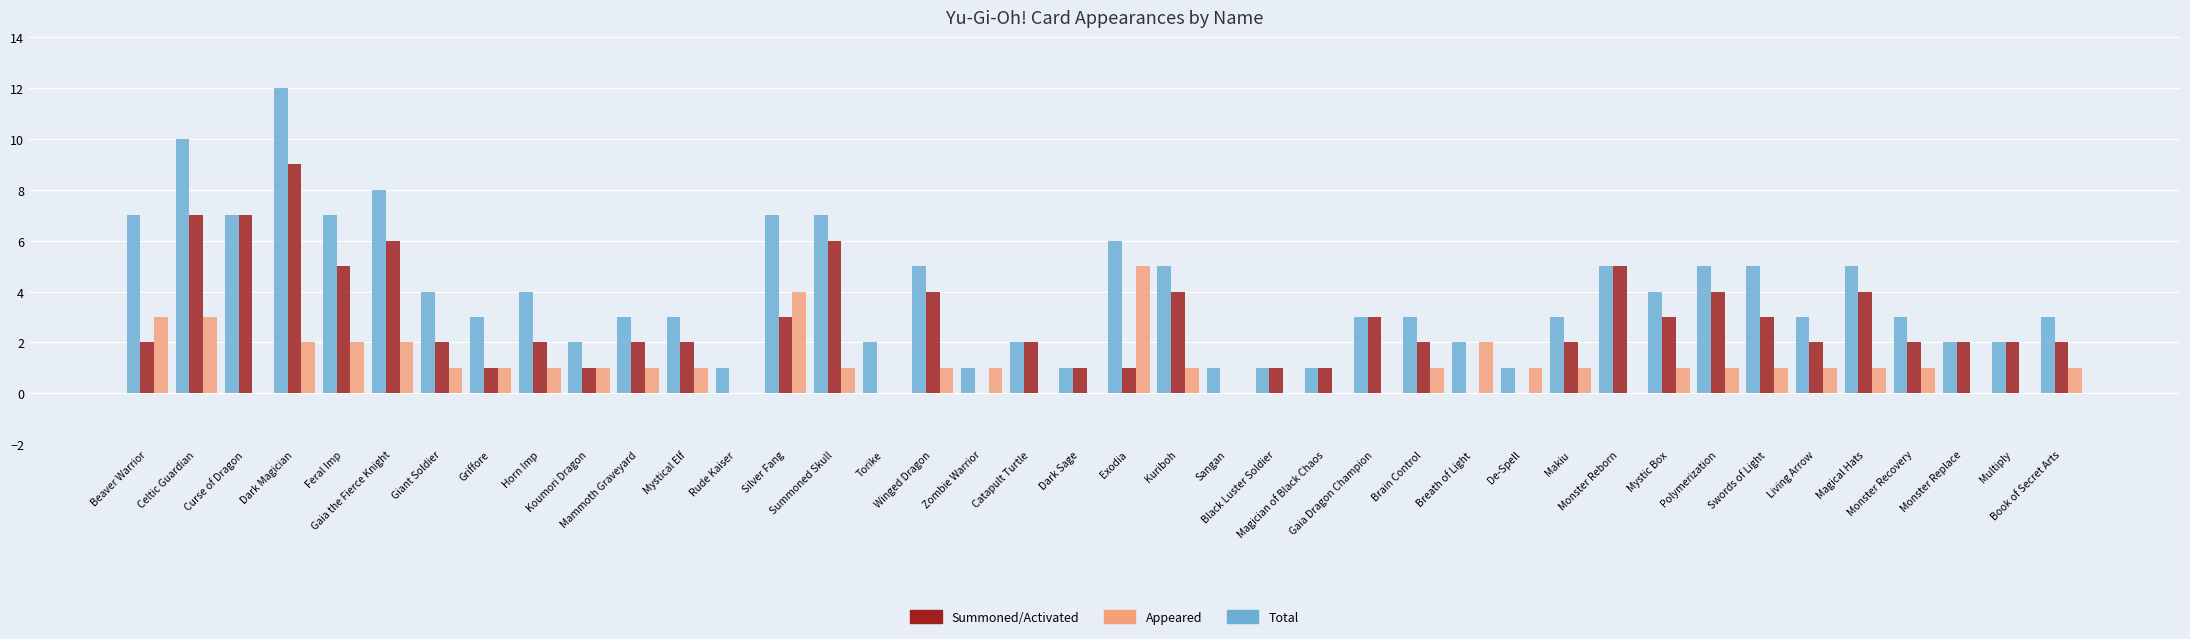

How many categories are shown in the chart?

40